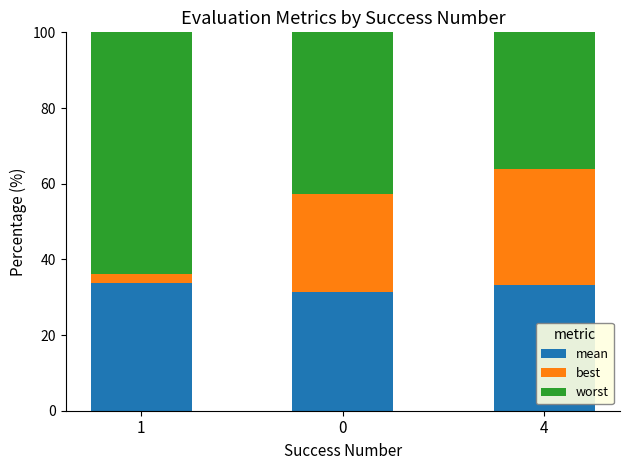

List the series in order of their overall mean, highest first.

worst, mean, best